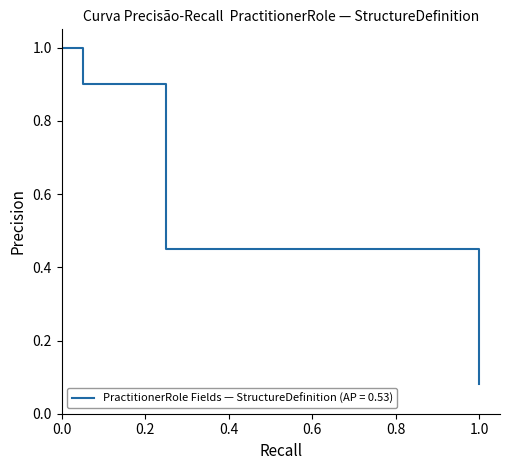

Does the chart have visible grid lines?

No